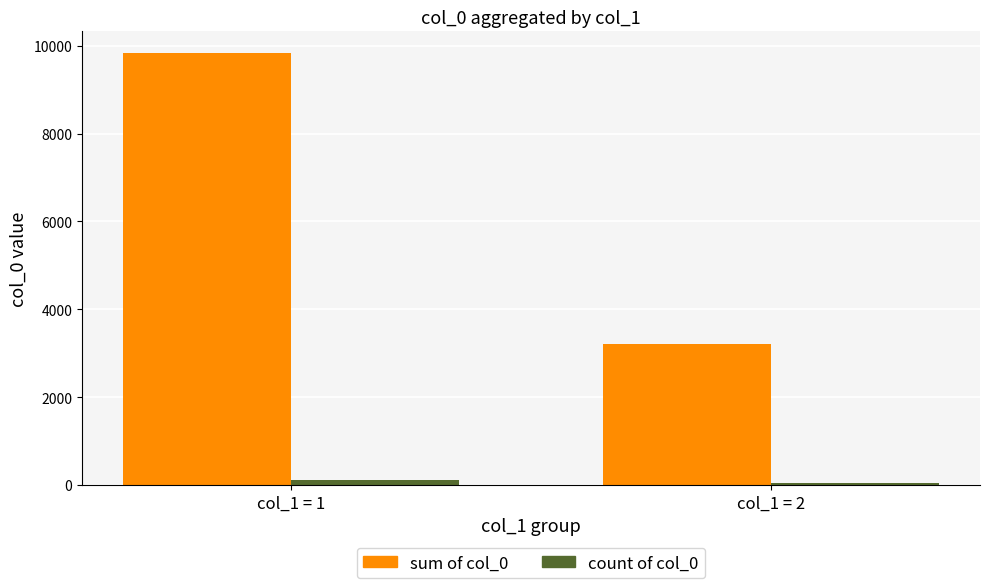

Rank the series by their average value, from highest to lowest.

sum of col_0, count of col_0